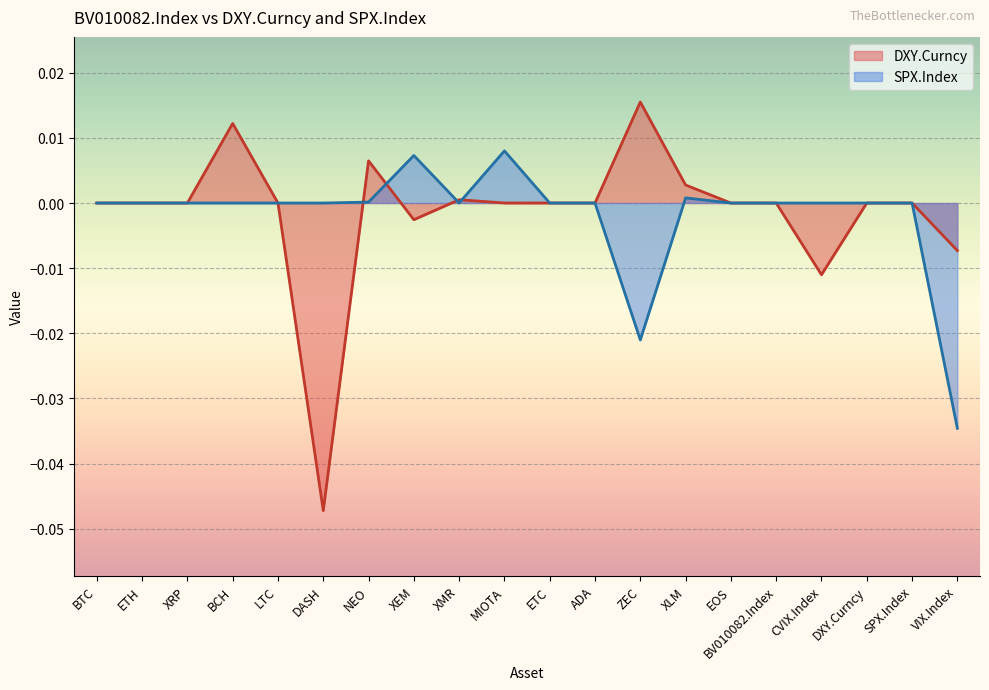

What are all the series names shown in the legend?

DXY.Curncy, SPX.Index